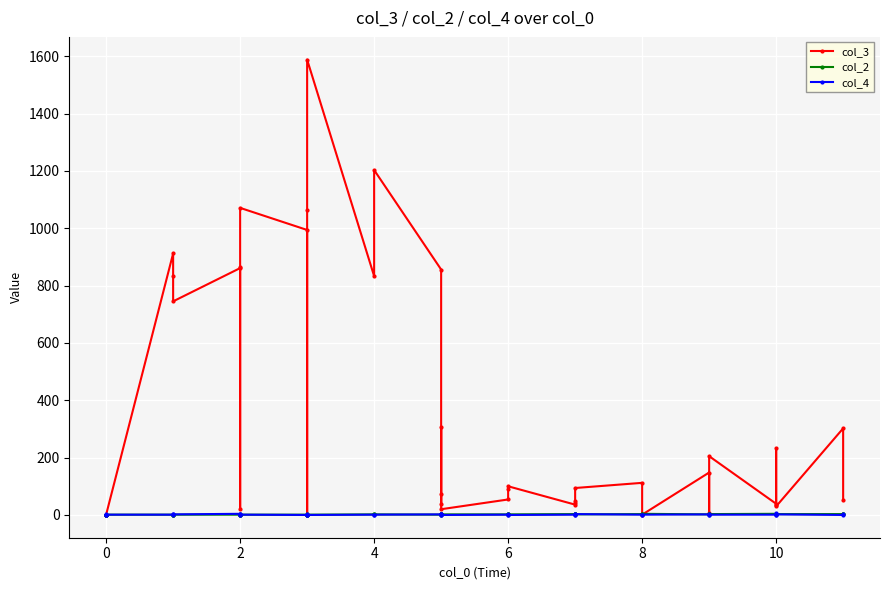

Which series has the largest total across all categories?

col_3